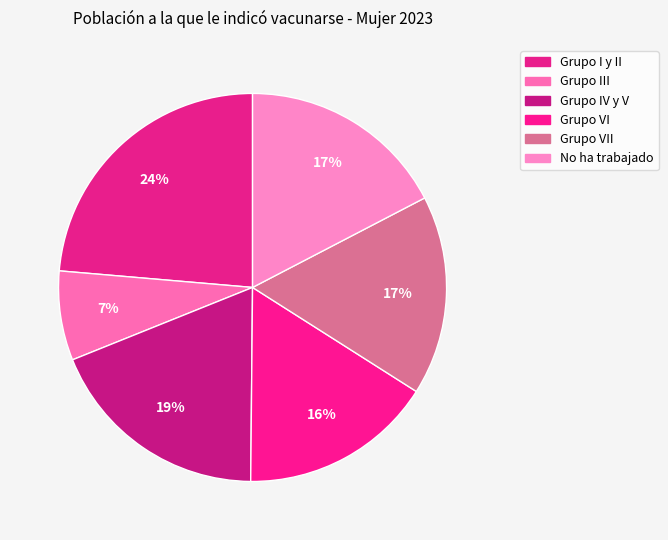

What is the smallest slice in the pie chart?

Grupo III